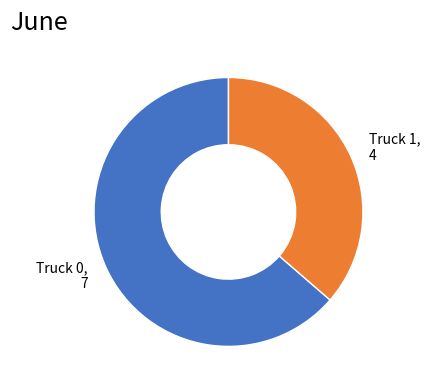

Combined, do Truck 1 and Truck 0 account for over 50%?

Yes